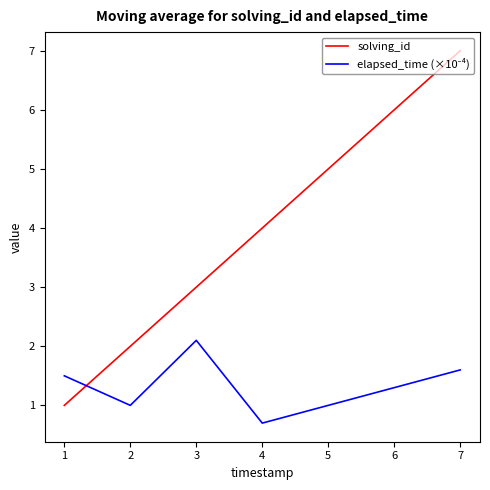

At which category is the sum across all series the highest?

7